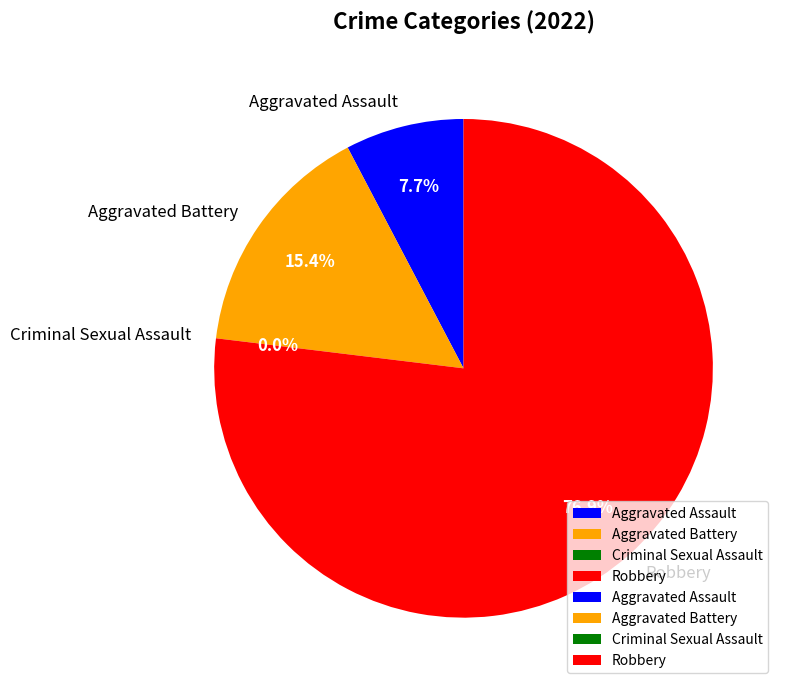

What portion of the pie excludes Criminal Sexual Assault?

100.0%